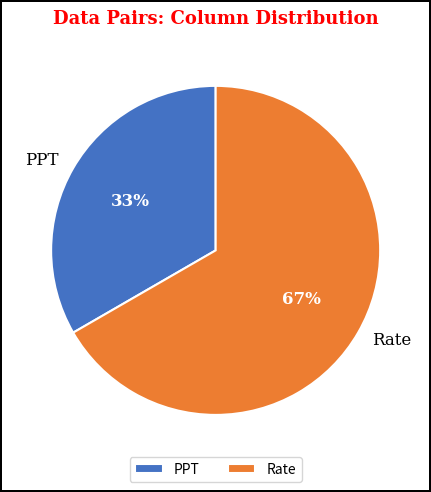

Do Rate and PPT together represent more than half of the pie?

Yes